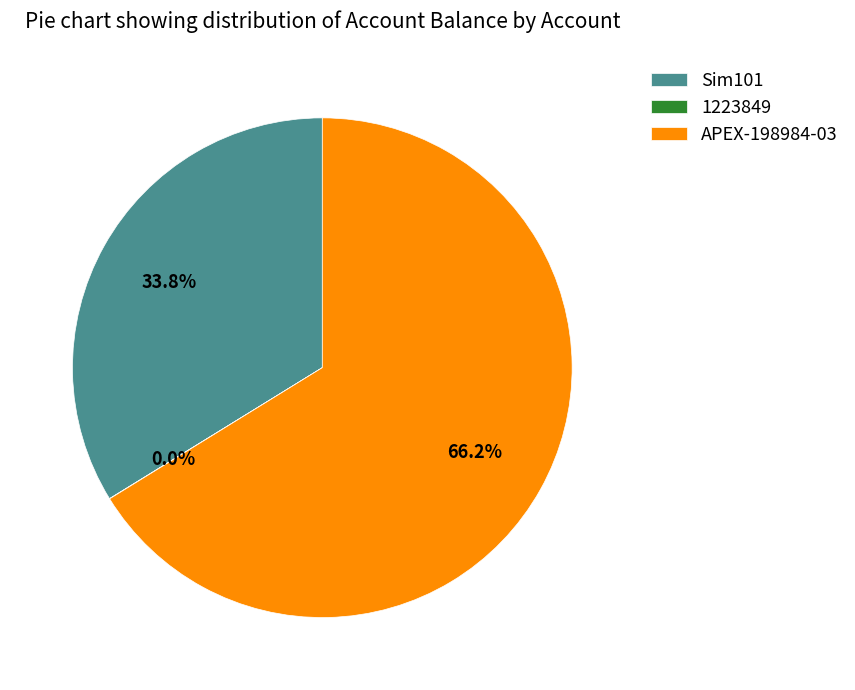

Does APEX-198984-03 represent more than half of the total?

Yes